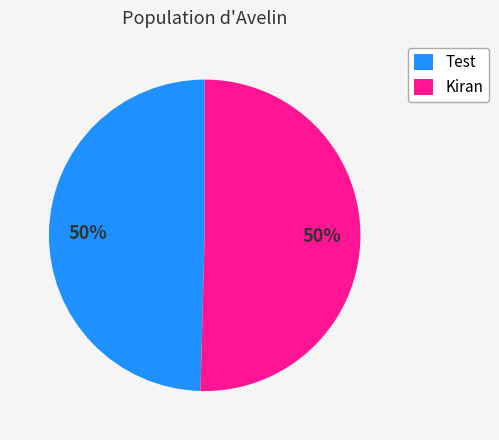

To the nearest percent, what is the combined percentage of Test and Kiran?

100%